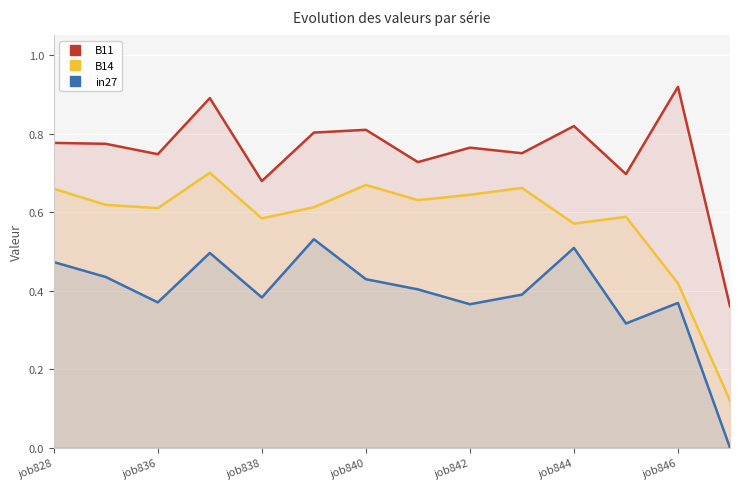

True or false: B11 and in27 cross at least once.

False